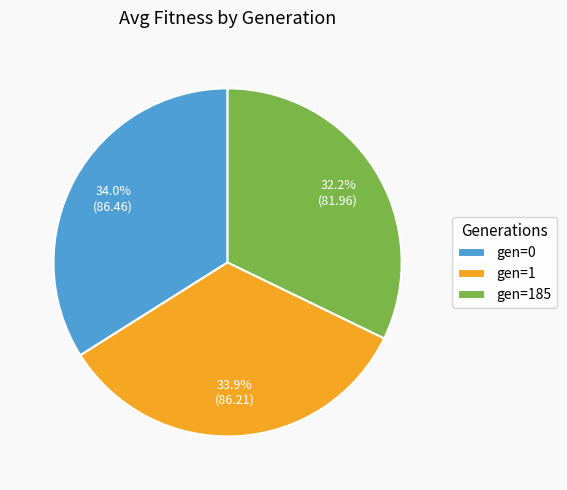

Between gen=1 and gen=185, which is larger?

gen=1